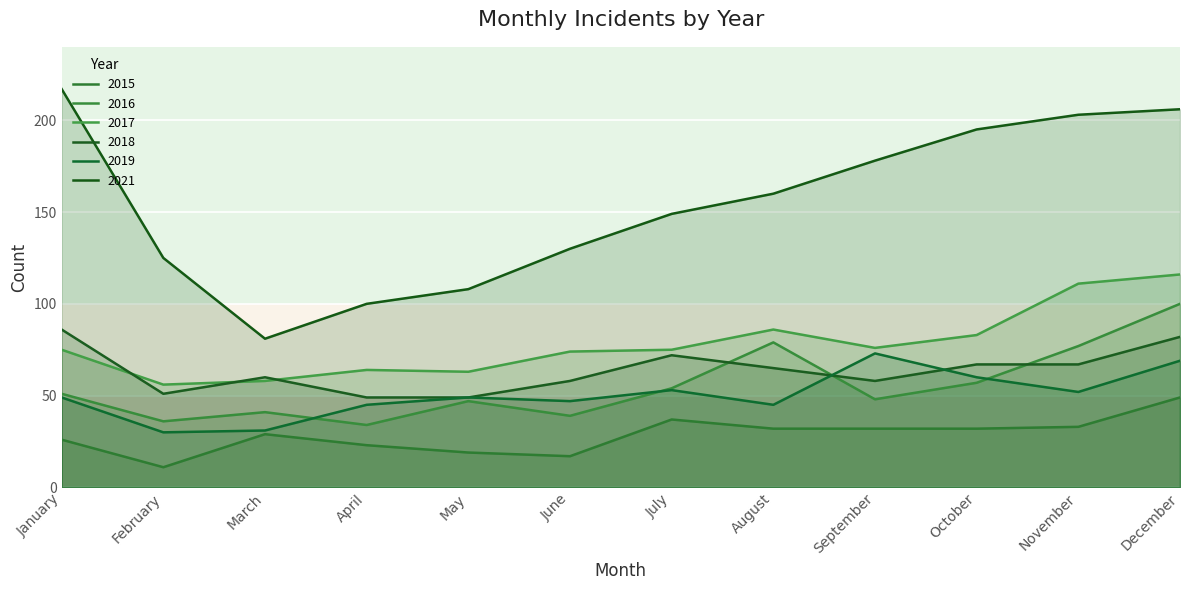

What is the average value of the 2015 series?

28